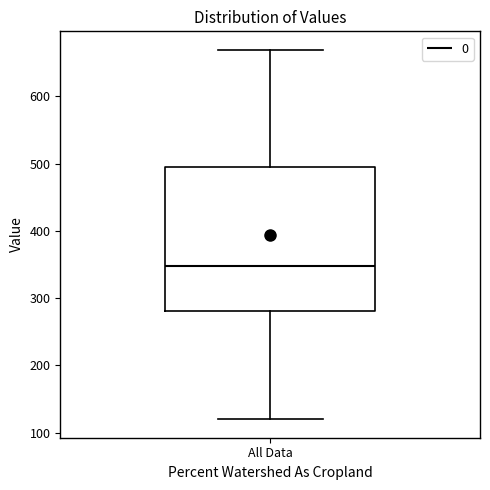

Transcribe this box plot: give where the median line is, the range the box spans, and where the two whiskers end, as read against the y-axis. The values are not printed on the chart, so give them approximately, as read against the axis.

median 350, box 280 to 490, whiskers 120 to 670